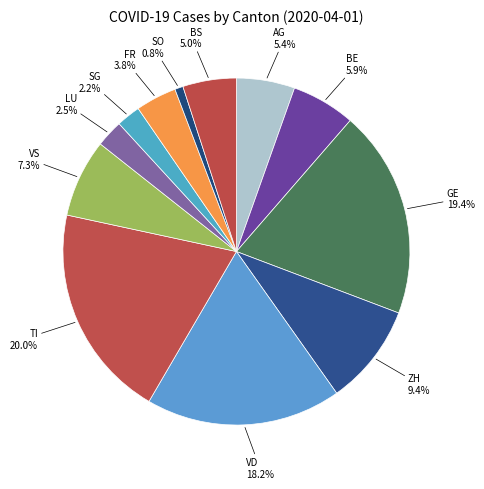

To the nearest percent, what is the difference between the VD and AG slice percentages?

13%